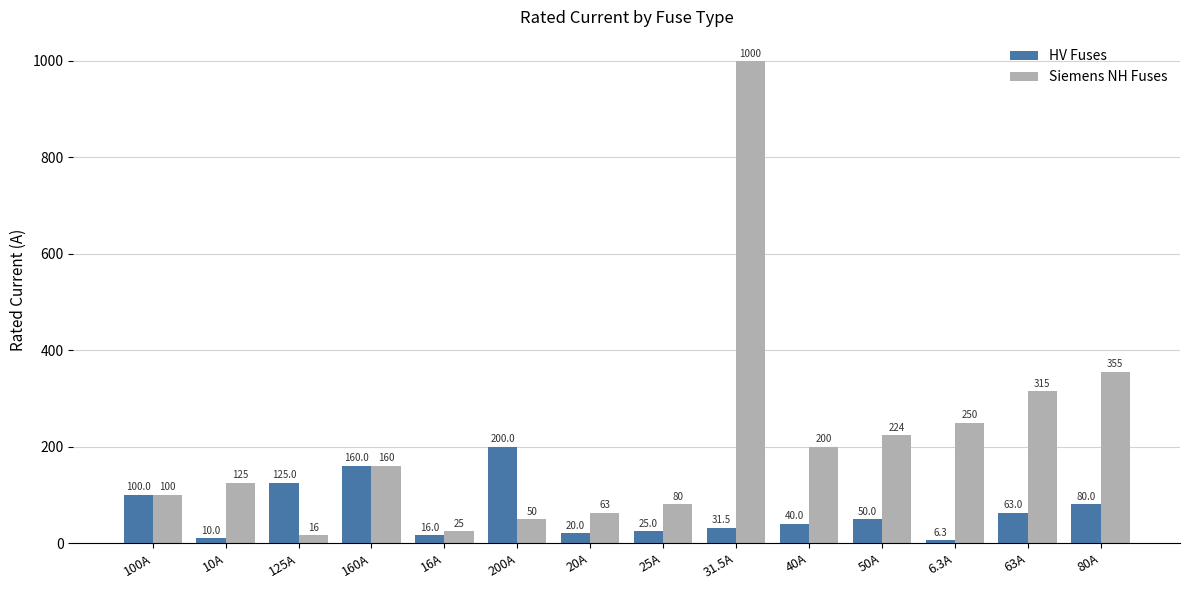

What is the maximum value shown in the chart?

1000.0